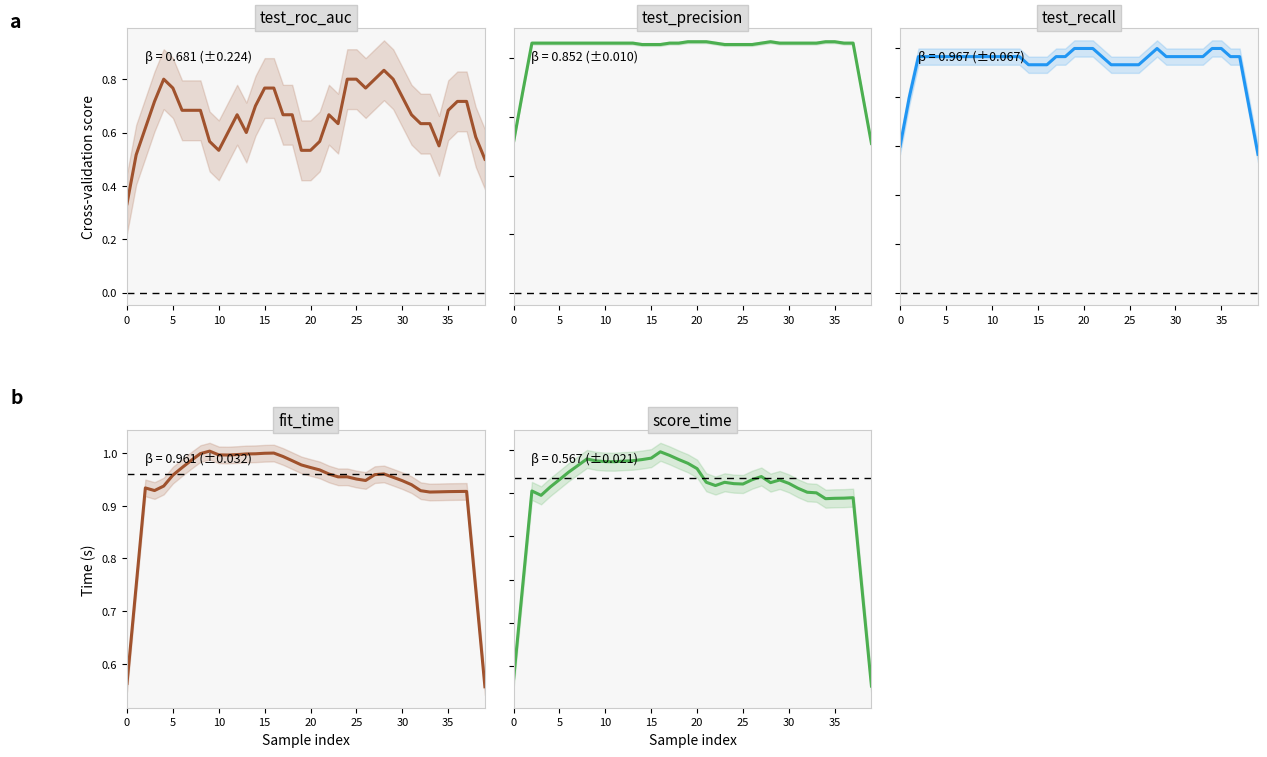

How many lines are shown in the chart?

5